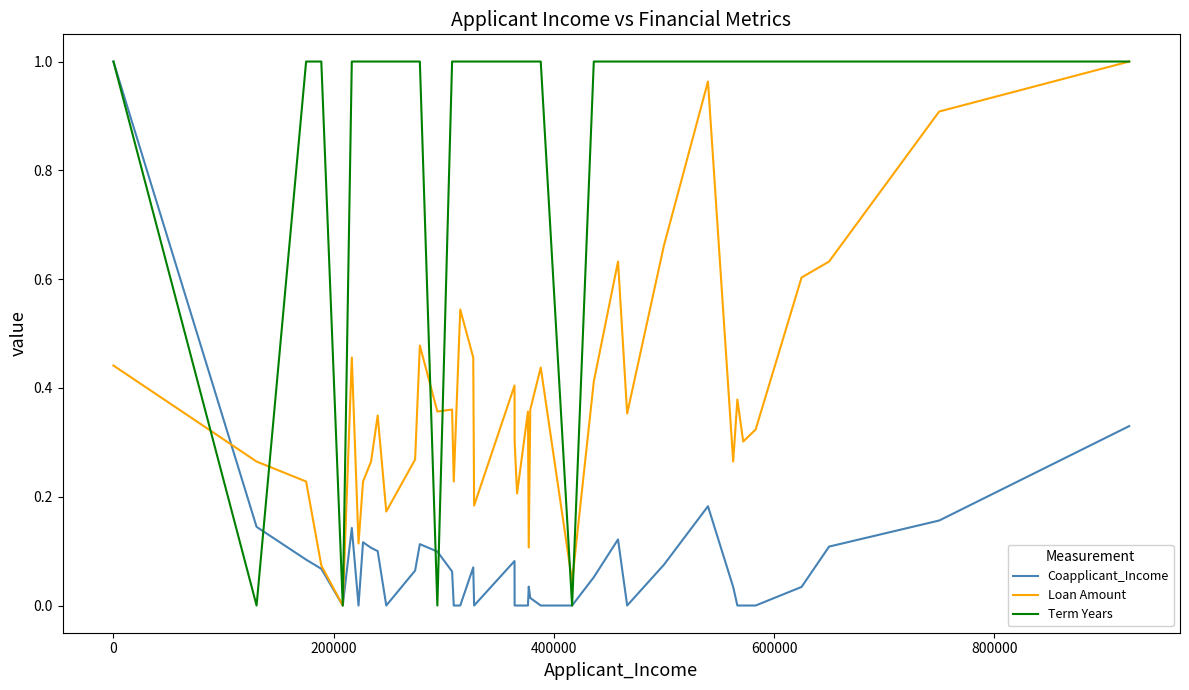

List the series in order of their overall mean, highest first.

Term Years, Loan Amount, Coapplicant_Income